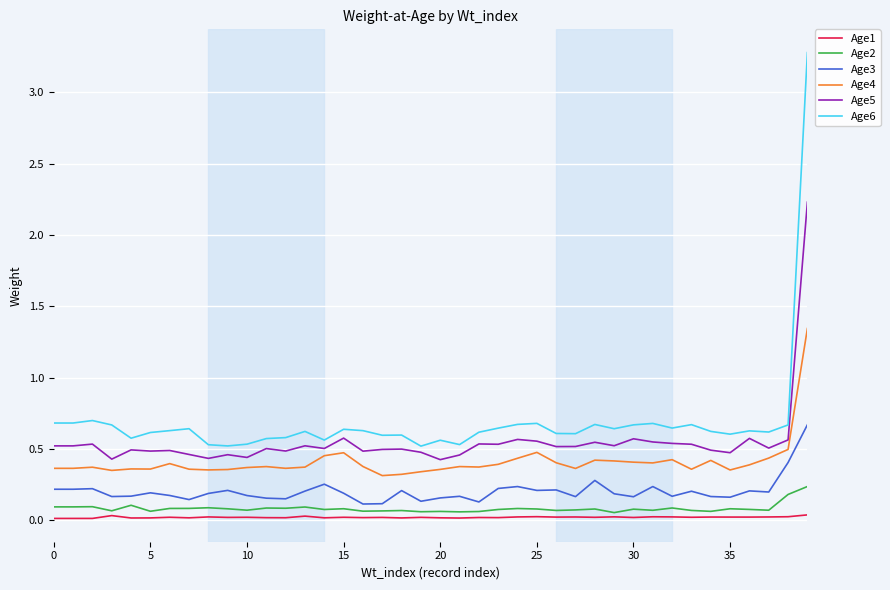

What is the maximum value for Age3?

0.7